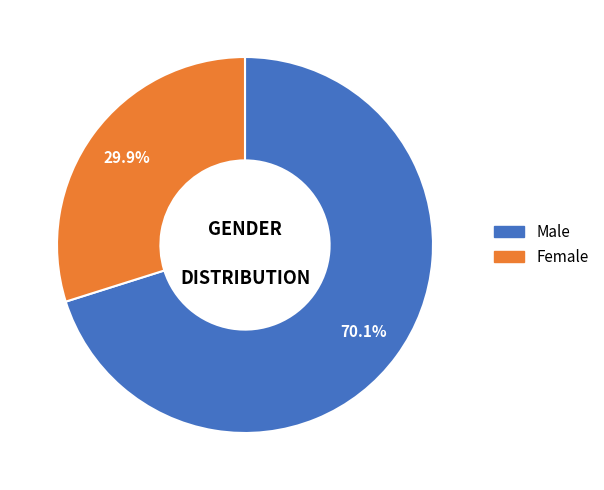

Does Male represent more than half of the total?

Yes